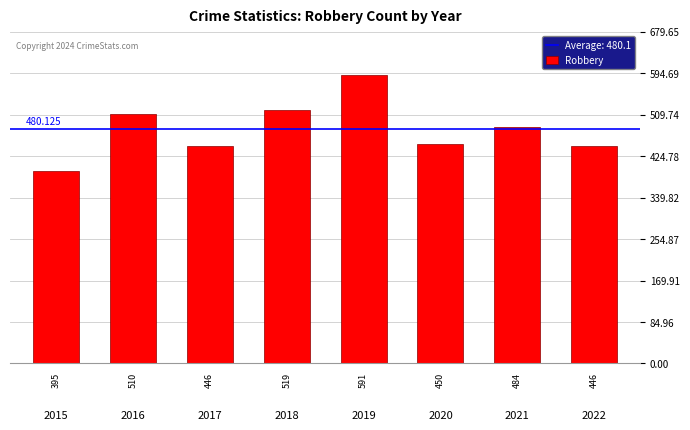

What is the value of the 8th bar from the left?

446